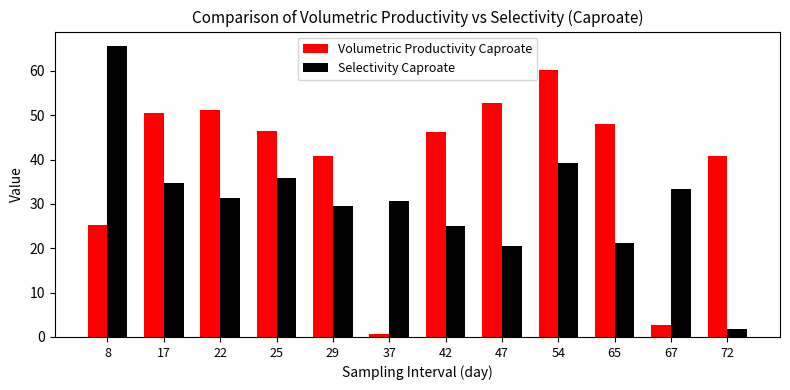

True or false: Volumetric Productivity Caproate has a value of 60.2 at 54.

True